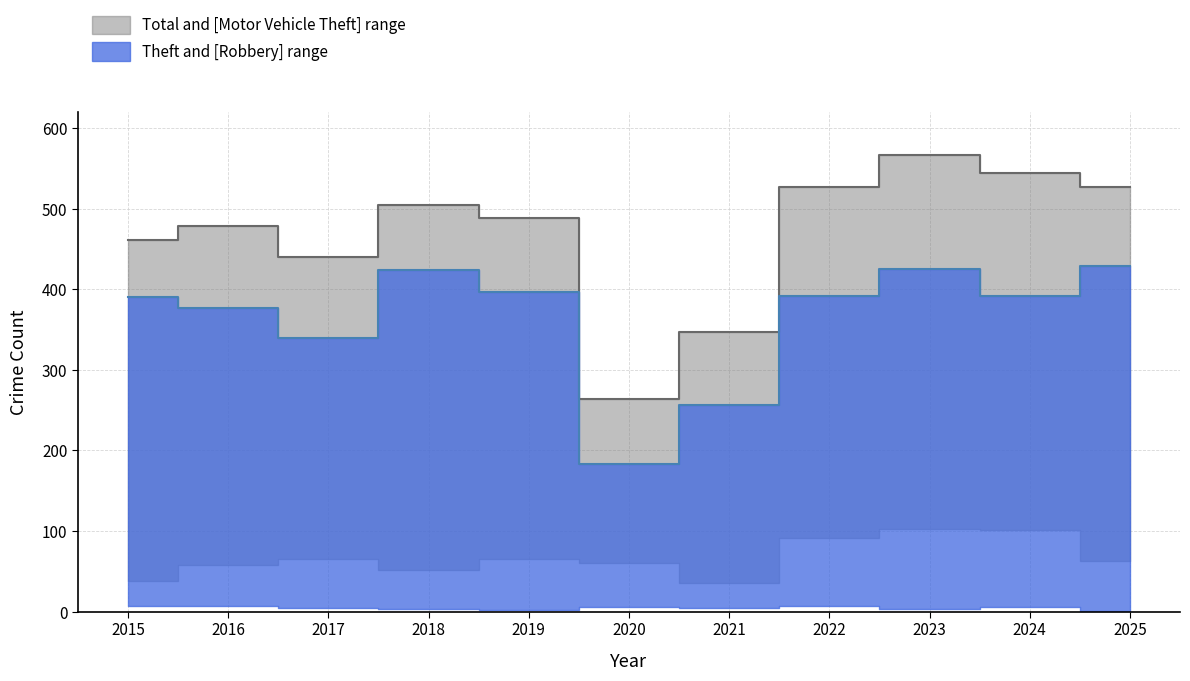

At which category does Total reach its first local peak?

2016